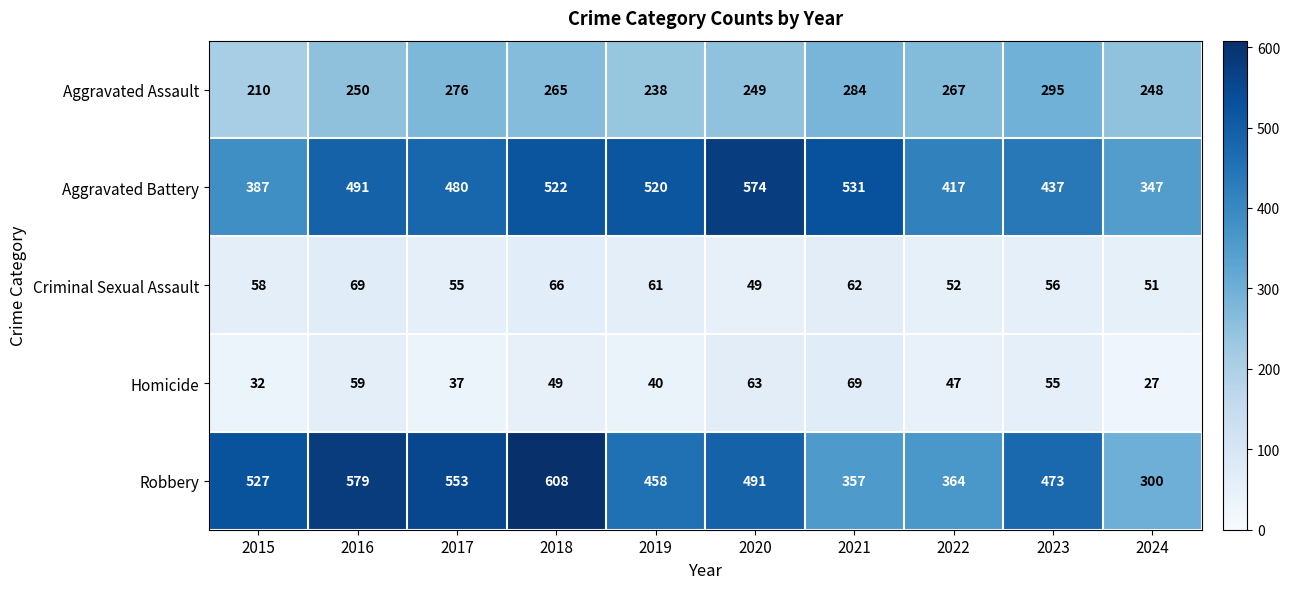

Is it true that Robbery equals 336 at 2015?

False